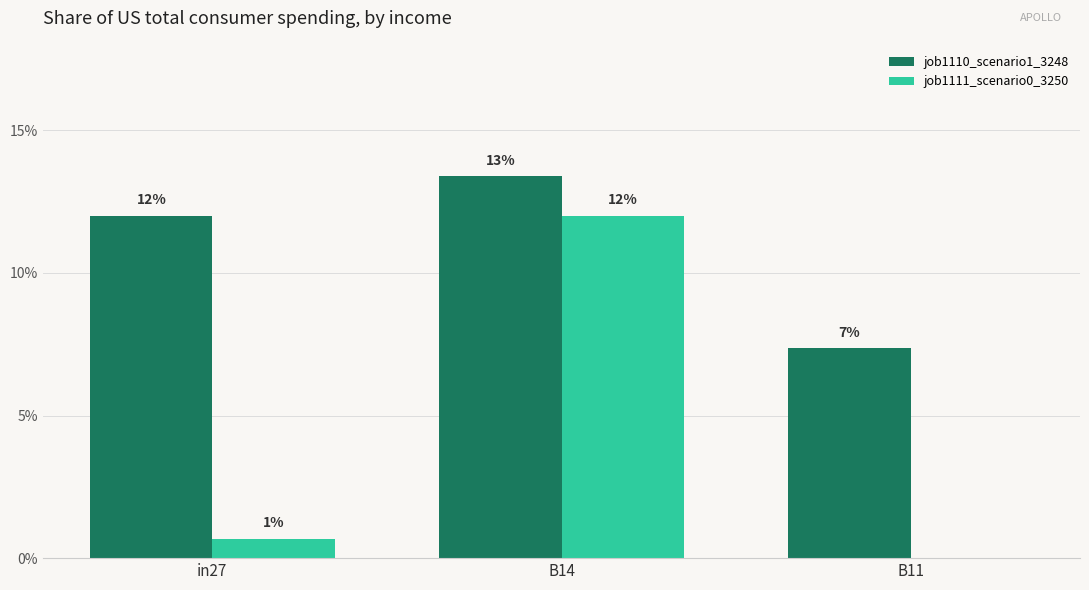

Which series has the largest range (max minus min)?

job1111_scenario0_3250